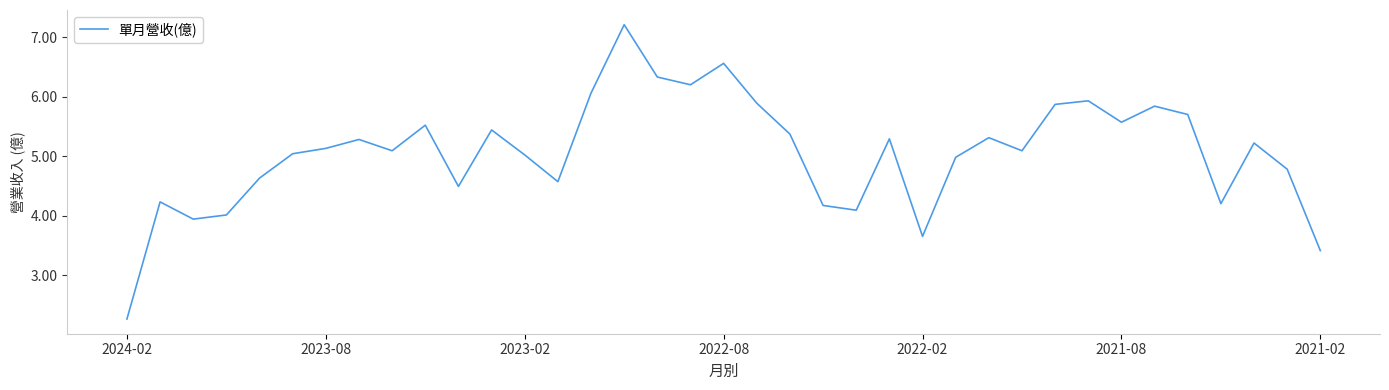

What is the greatest value displayed?

7.2